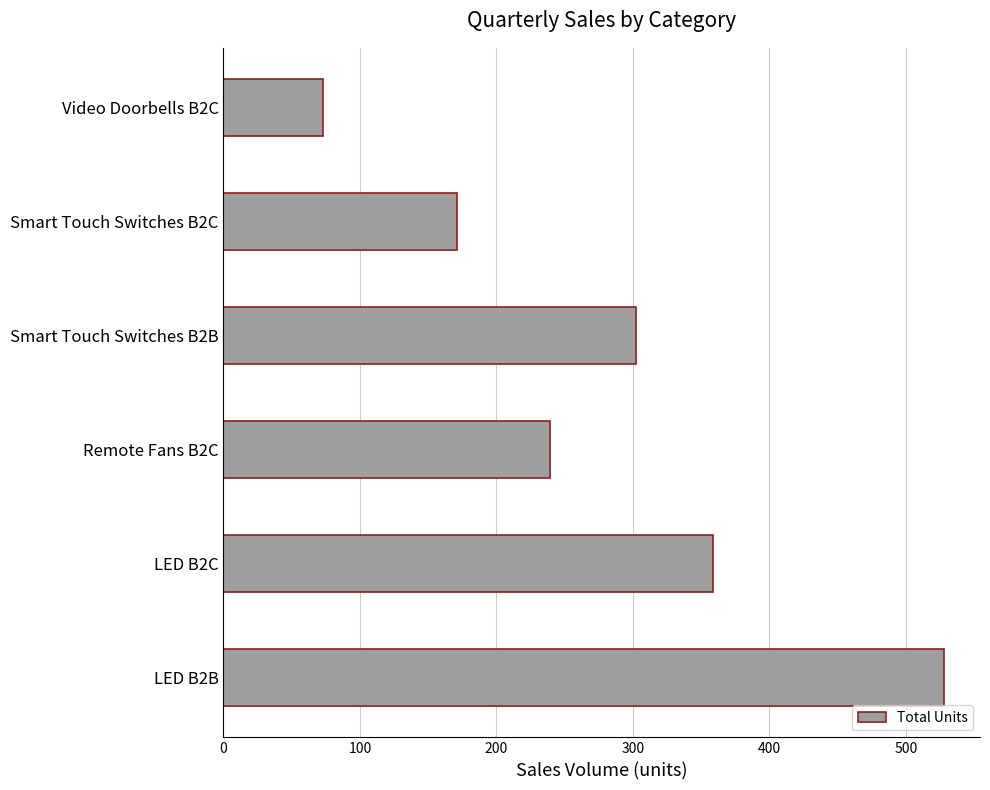

How many data points are less than 302?

3